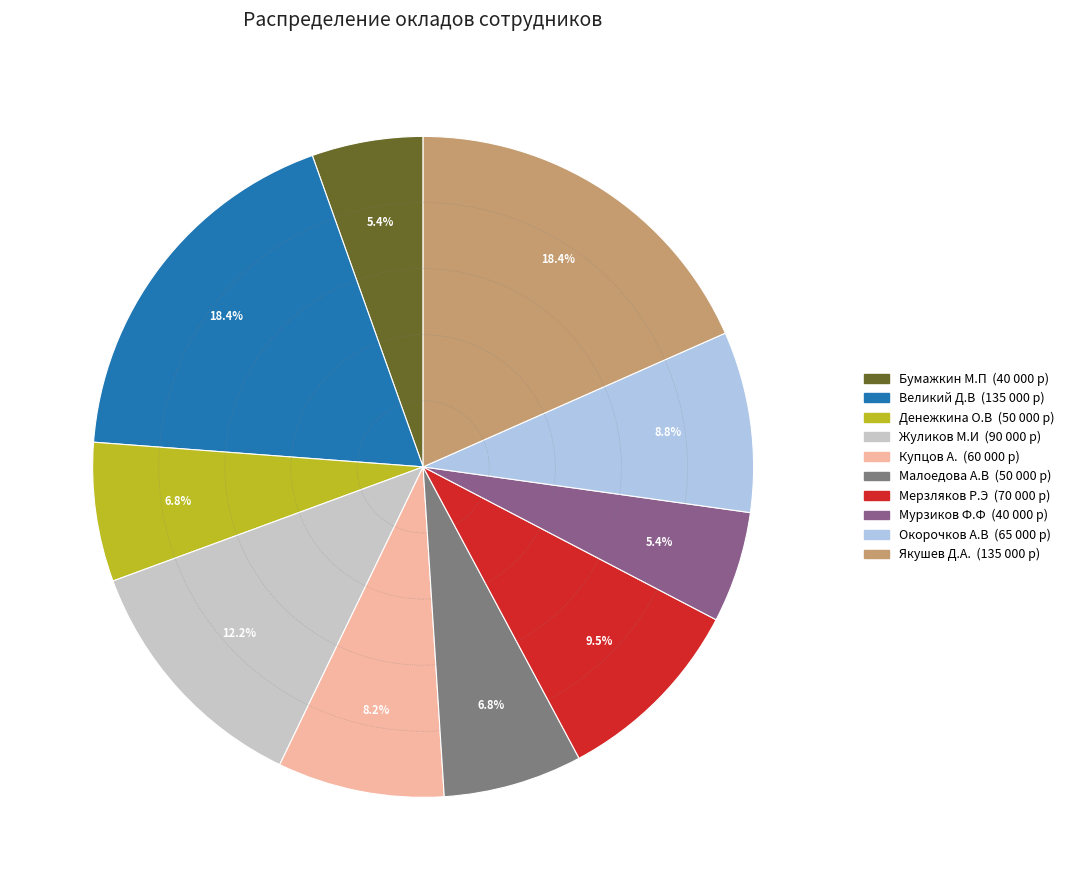

To the nearest percent, what portion does Жуликов М.И represent?

12%